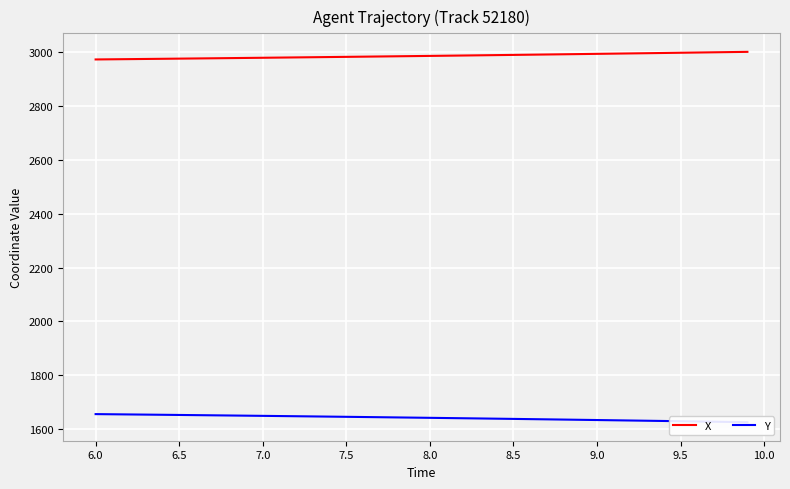

Reading right to left, extract all data points from this chart.

X: 3000.0	2999.1	2998.3	2997.4	2996.6	2995.8	2995.0	2994.2	2993.3	2992.6	2991.8	2991.0	2990.2	2989.4	2988.7	2987.9	2987.2	2986.4	2985.7	2984.9	2984.2	2983.5	2982.8	2982.1	2981.4	2980.7	2980.0	2979.4	2978.7	2978.0	2977.4	2976.7	2976.1	2975.4	2974.8	2974.2	2973.6	2973.0	2972.4	2971.8
Y: 1626.5	1627.5	1628.4	1629.3	1630.2	1631.1	1632.0	1632.8	1633.7	1634.6	1635.4	1636.3	1637.1	1638.0	1638.8	1639.6	1640.4	1641.2	1642.0	1642.8	1643.5	1644.3	1645.0	1645.8	1646.5	1647.2	1648.0	1648.7	1649.4	1650.1	1650.8	1651.4	1652.1	1652.8	1653.4	1654.1	1654.7	1655.3	1655.9	1656.5